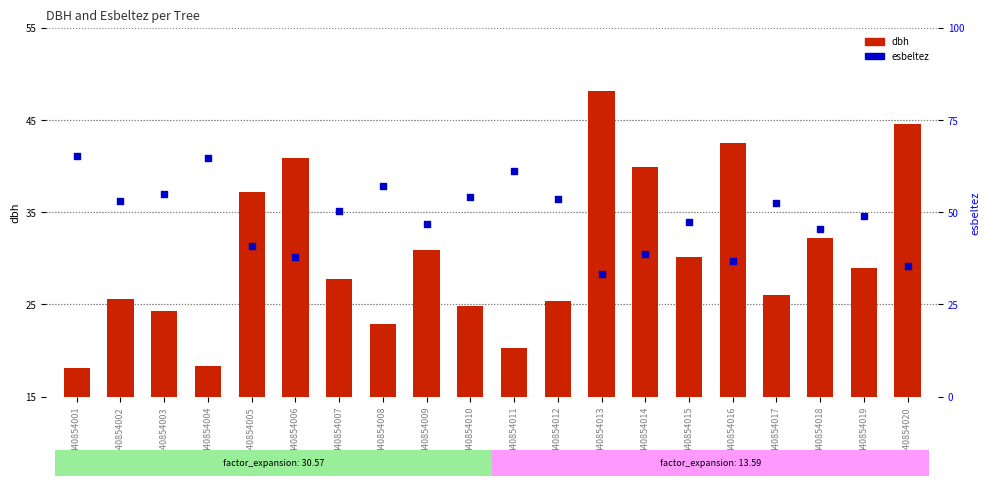

What is the total value across all series at 440854008?

79.9